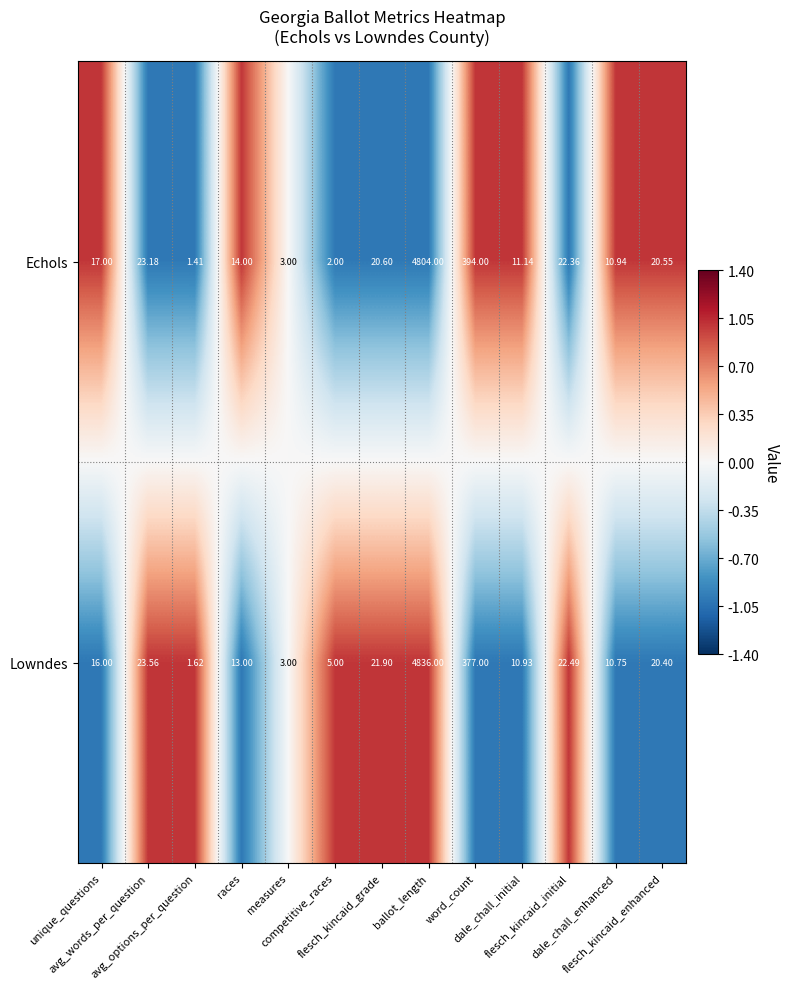

Which series has the largest total across all categories?

Lowndes